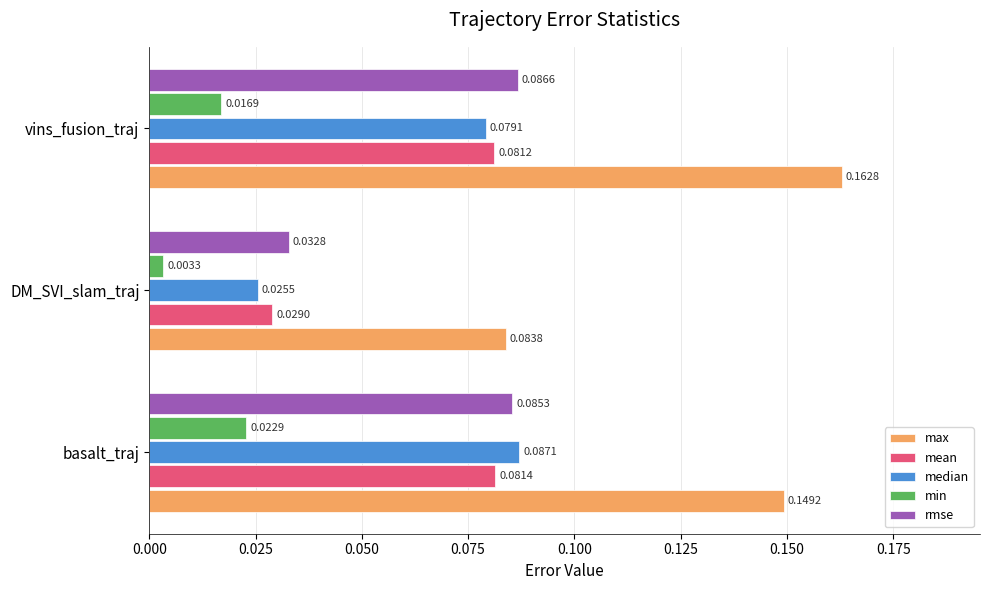

At which label does median reach its peak?

basalt_traj